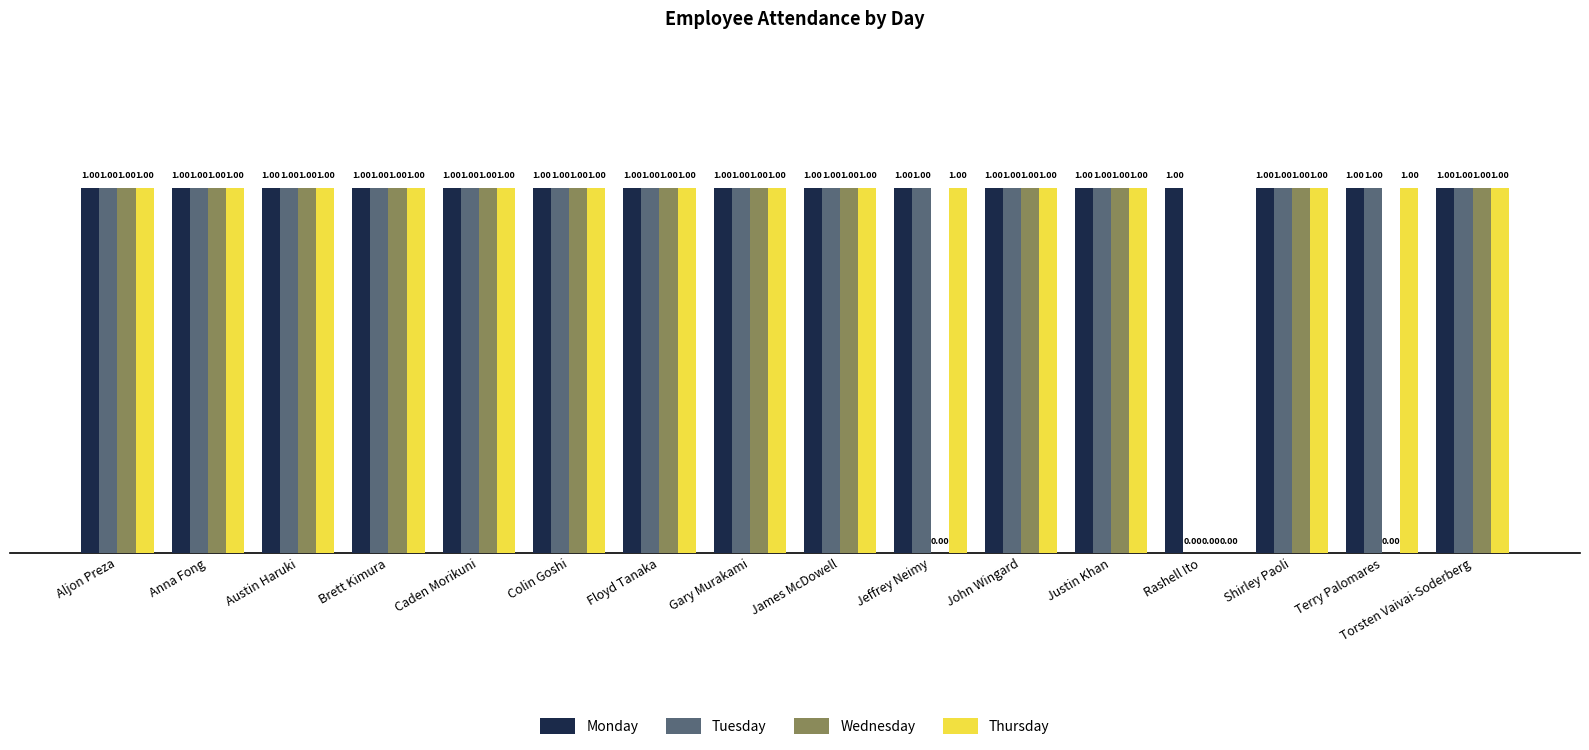

How many Wednesday values are between 1 and 2?

13